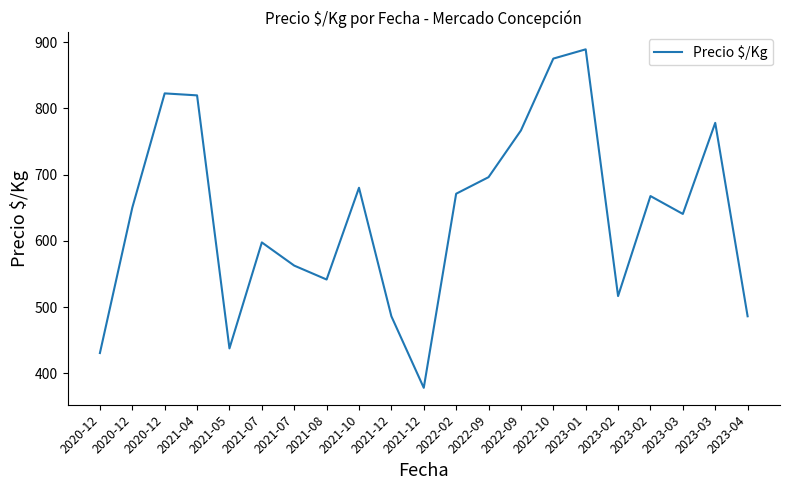

How many points are higher than both their immediate neighbors (excluding endpoints)?

6